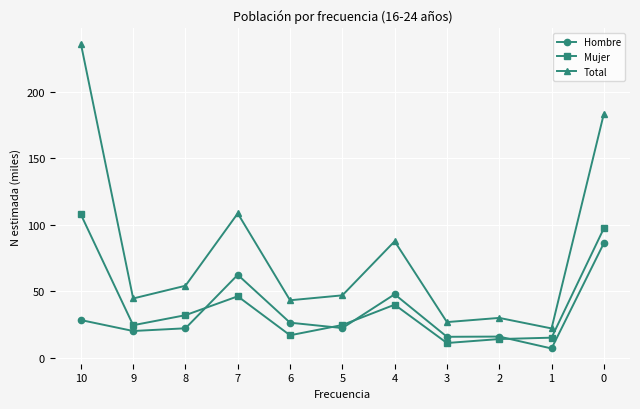

What is the value of the Hombre point at the 11th from the left?

86.1